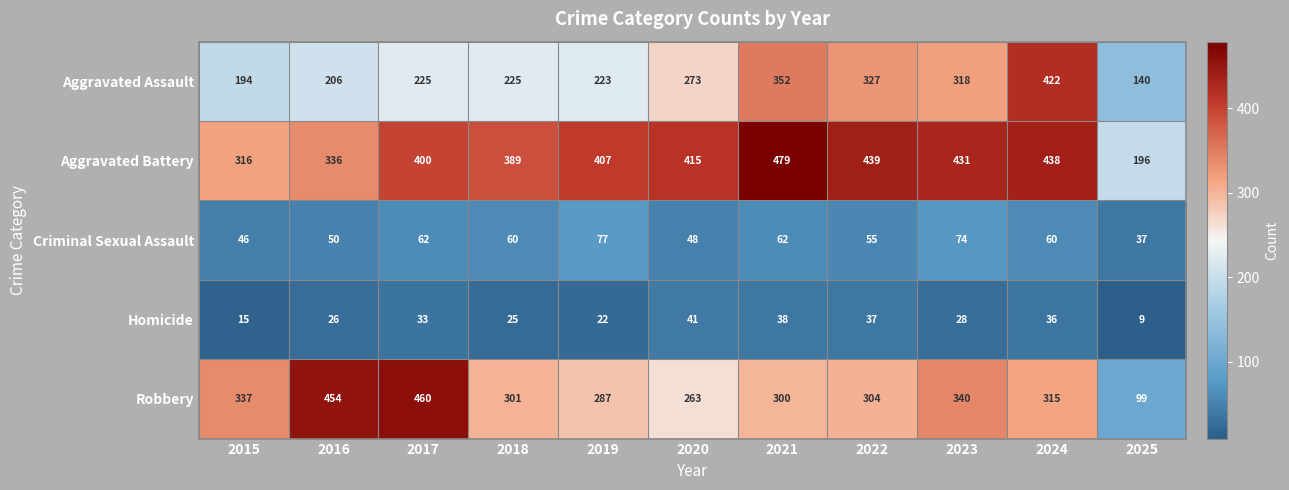

What is the approximate value of Homicide at 2016, to the nearest 10?

30